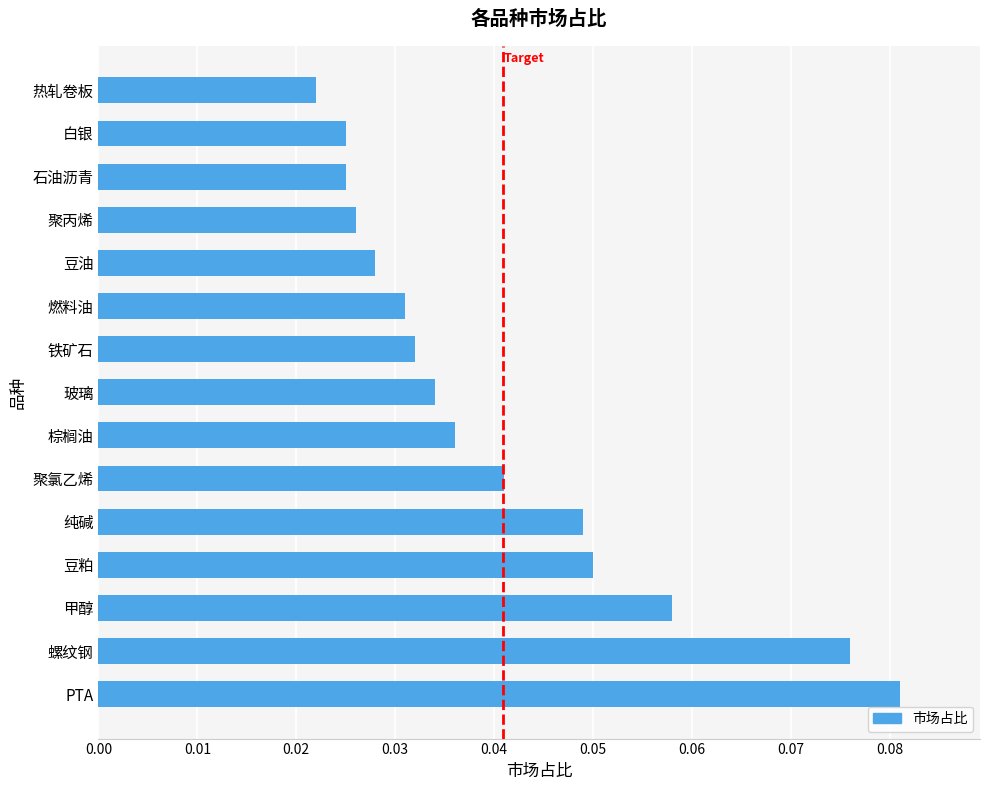

Between 棕榈油 and 聚丙烯, which is larger?

棕榈油